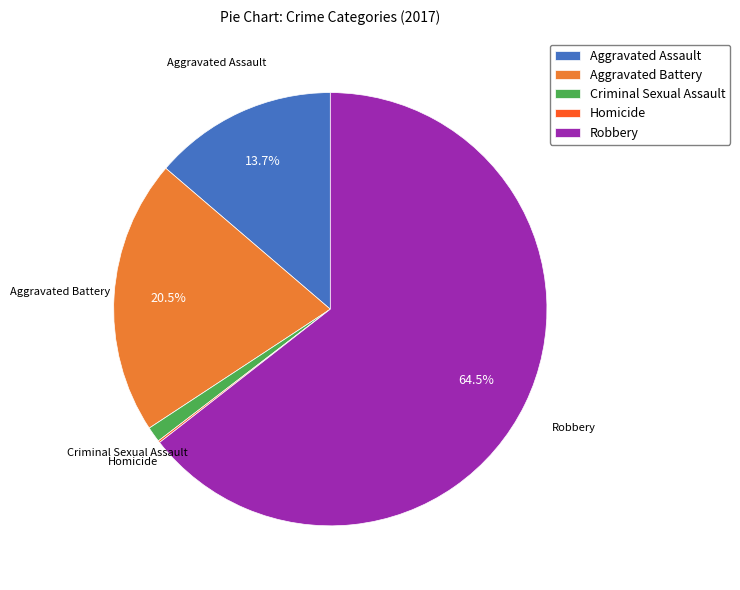

Which slice is the largest?

Robbery